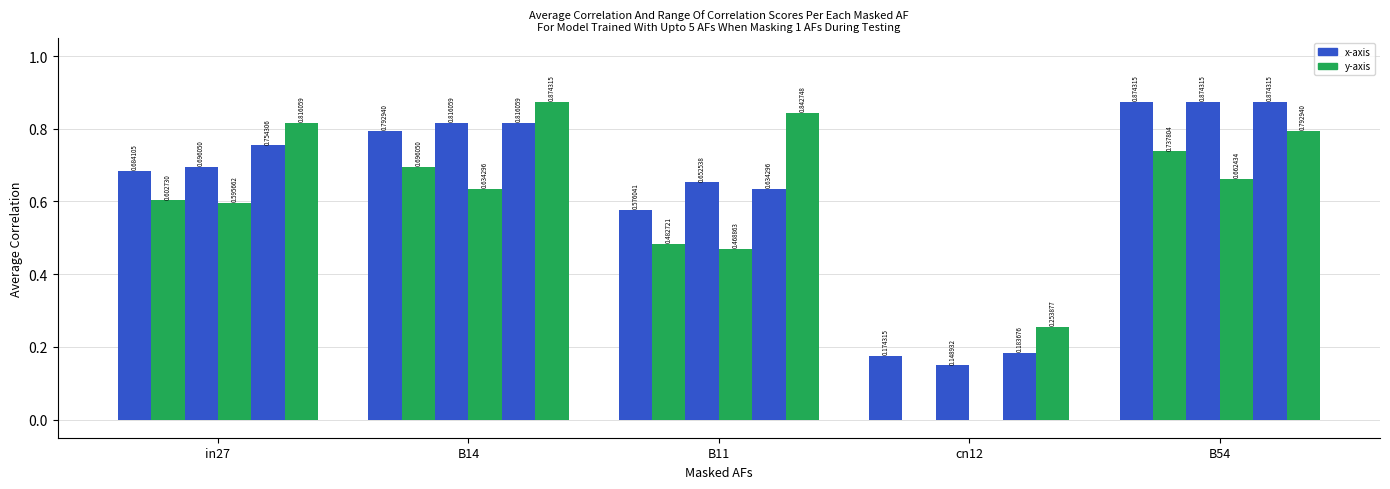

Reading left to right, transcribe all the data shown in this chart.

job136_scenario1_283: in27=0.7	B14=0.8	B11=0.6	cn12=0.2	B54=0.9
job138_scenario0_285: in27=0.6	B14=0.7	B11=0.5	cn12=0.0	B54=0.7
job141_scenario1_290: in27=0.7	B14=0.8	B11=0.7	cn12=0.1	B54=0.9
job142_scenario0_295: in27=0.6	B14=0.6	B11=0.5	cn12=0.0	B54=0.7
job143_scenario1_297: in27=0.8	B14=0.8	B11=0.6	cn12=0.2	B54=0.9
job146_scenario3_305: in27=0.8	B14=0.9	B11=0.8	cn12=0.3	B54=0.8